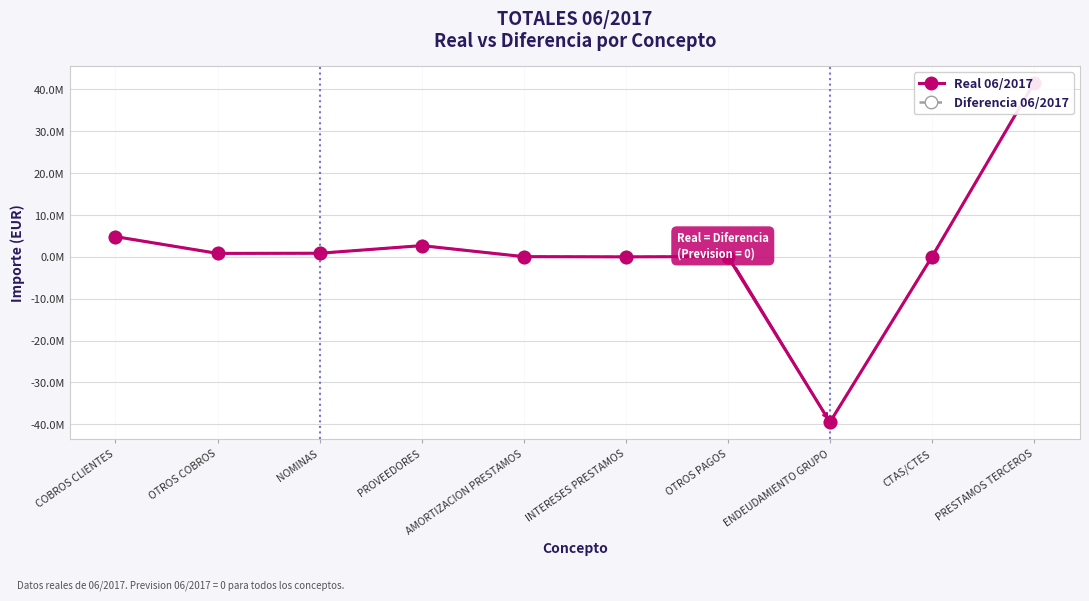

How many values in Diferencia 06/2017 are above zero?

9